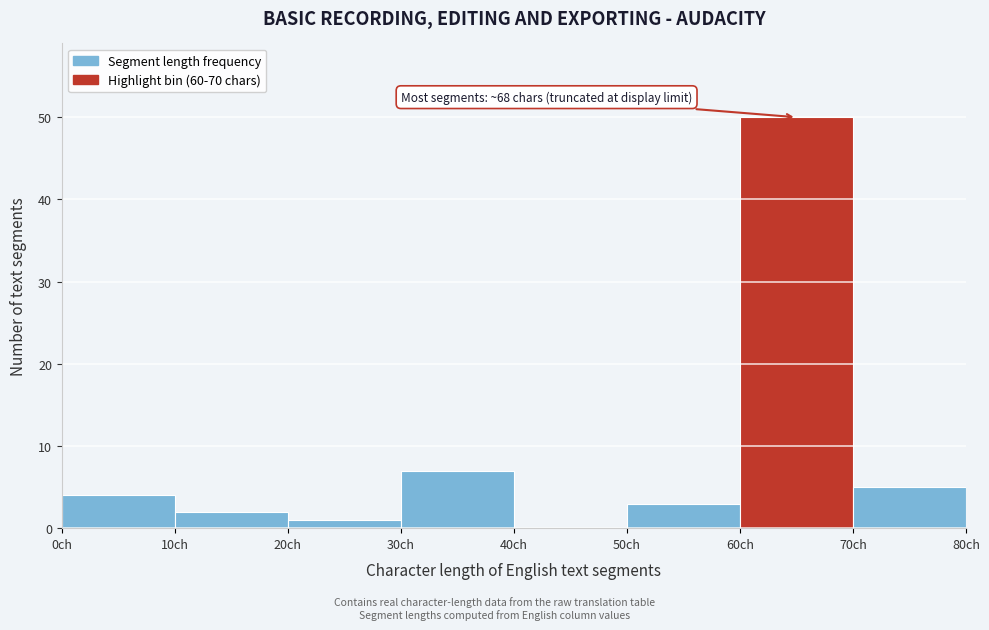

Which range on the x-axis has the tallest bar?

60 to 70